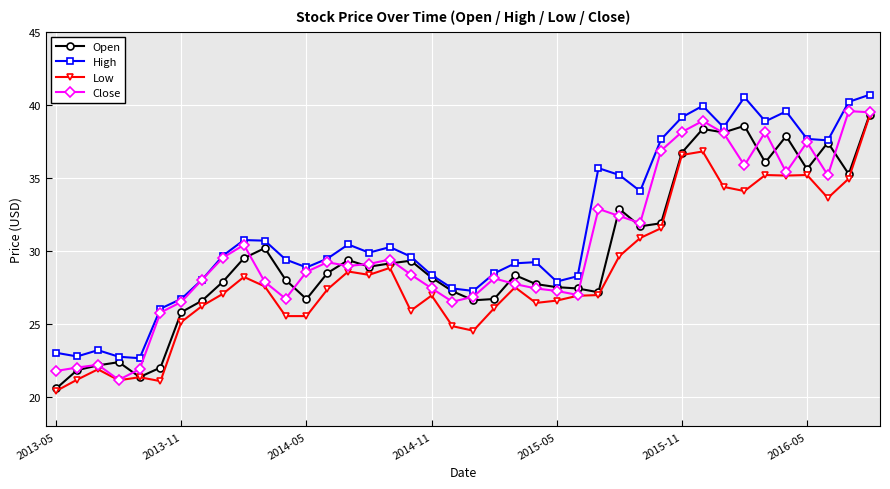

True or false: Open has more than 1 interior local peaks.

True